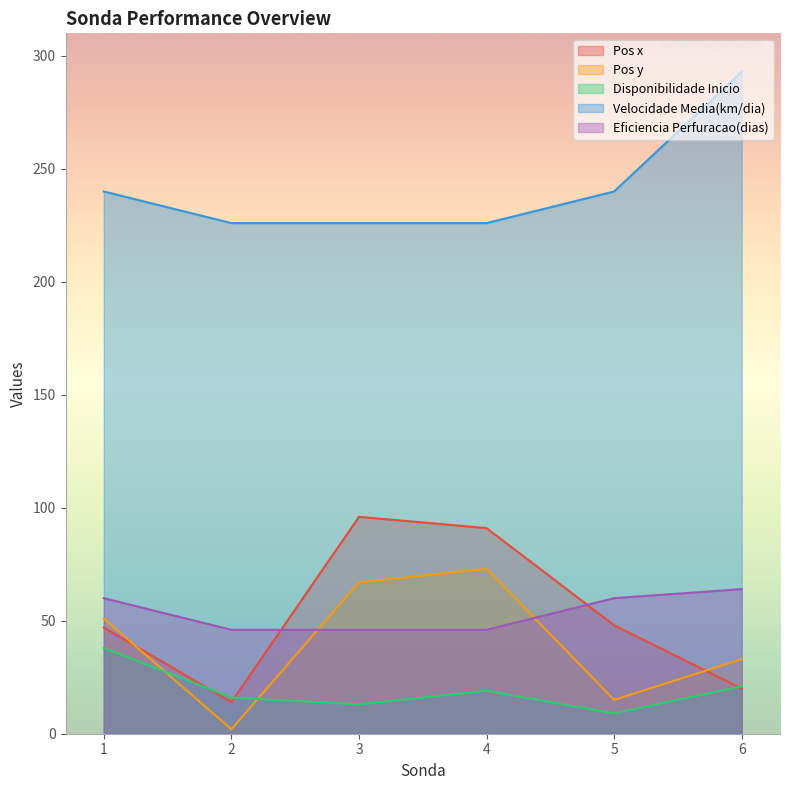

In Pos y, how many points are lower than both neighbors (excluding endpoints)?

2